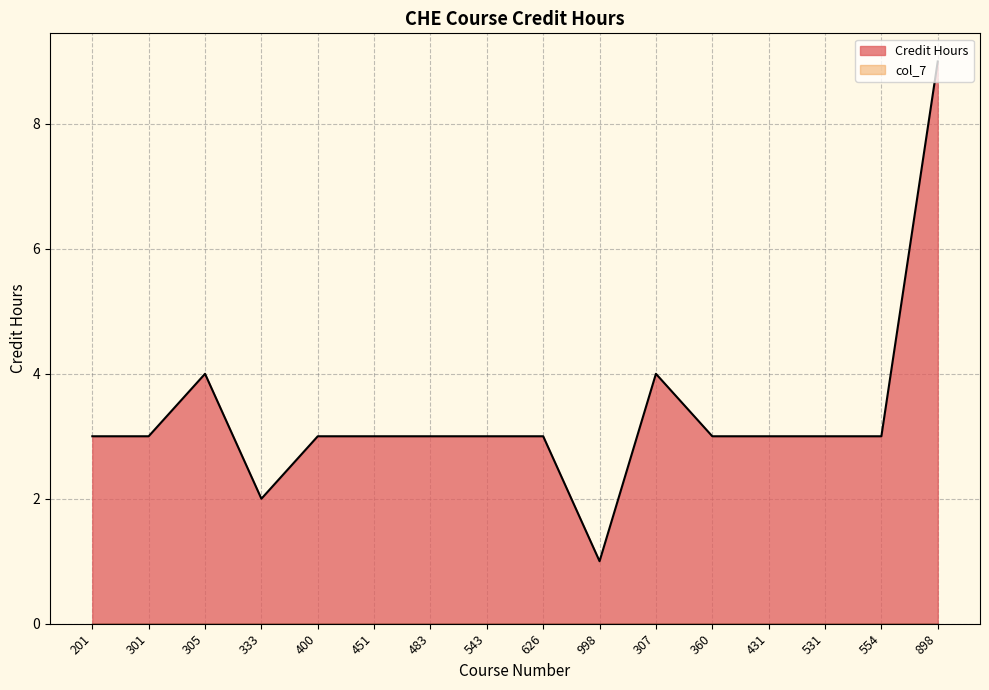

Reading left to right, list all the values displayed in this chart.

201=3	301=3	305=4	333=2	400=3	451=3	483=3	543=3	626=3	998=1	307=4	360=3	431=3	531=3	554=3	898=9